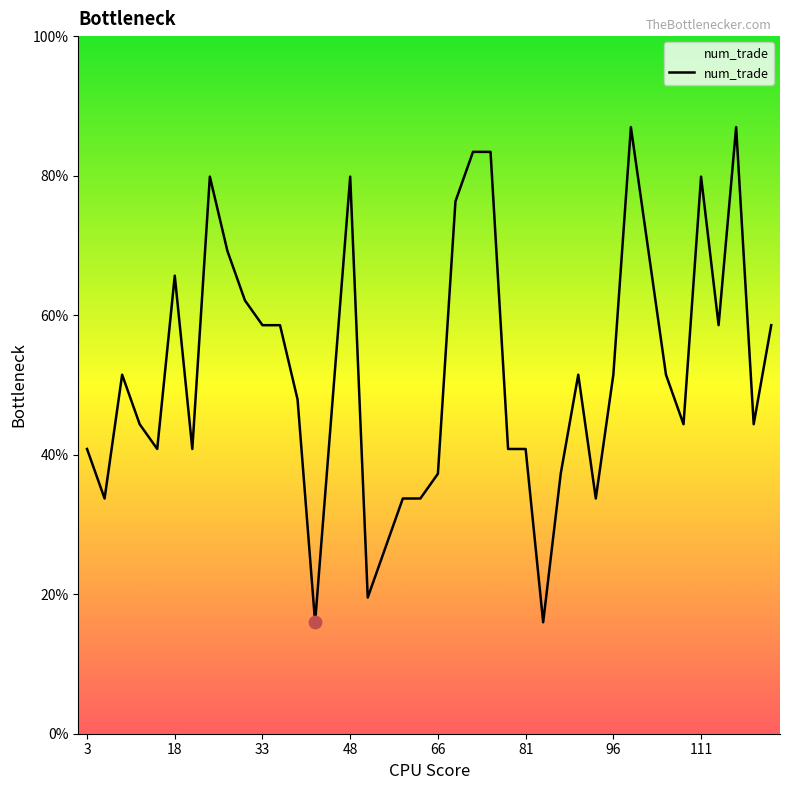

Does the chart have visible grid lines?

No